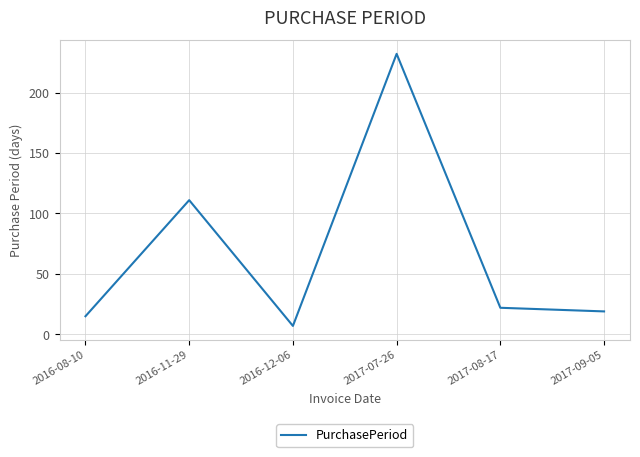

Count the number of data series in this chart.

1